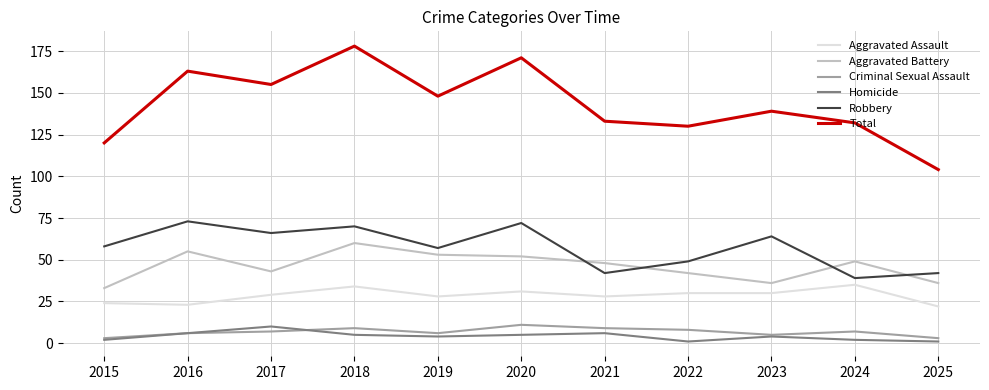

How many lines are shown in the chart?

6